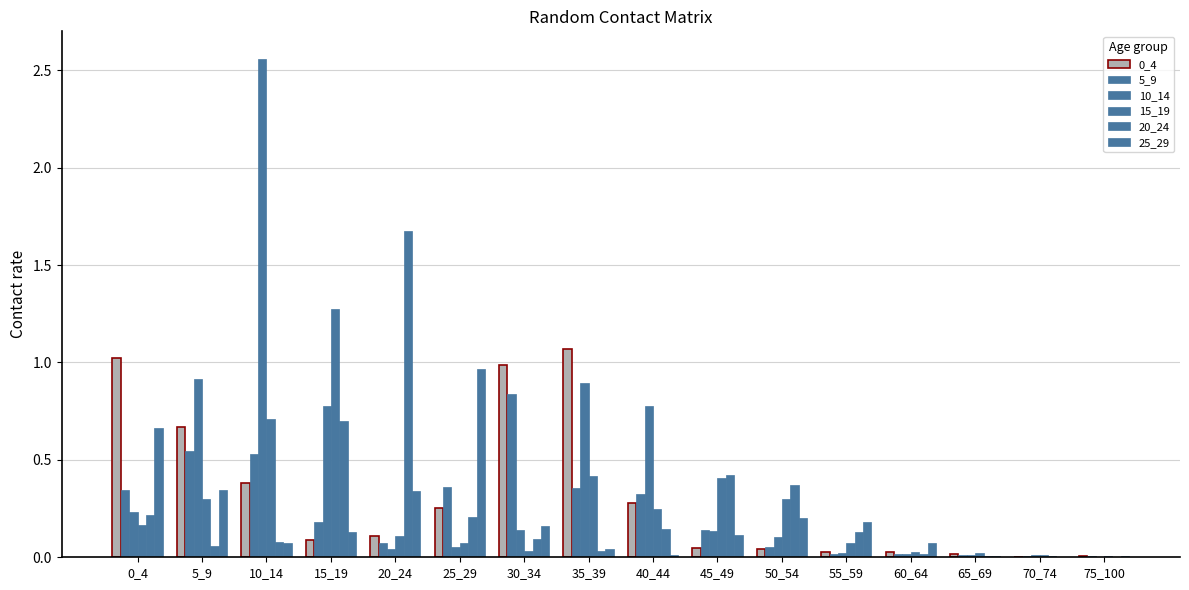

List the series in order of their peak value, lowest first.

5_9, 25_29, 0_4, 15_19, 20_24, 10_14